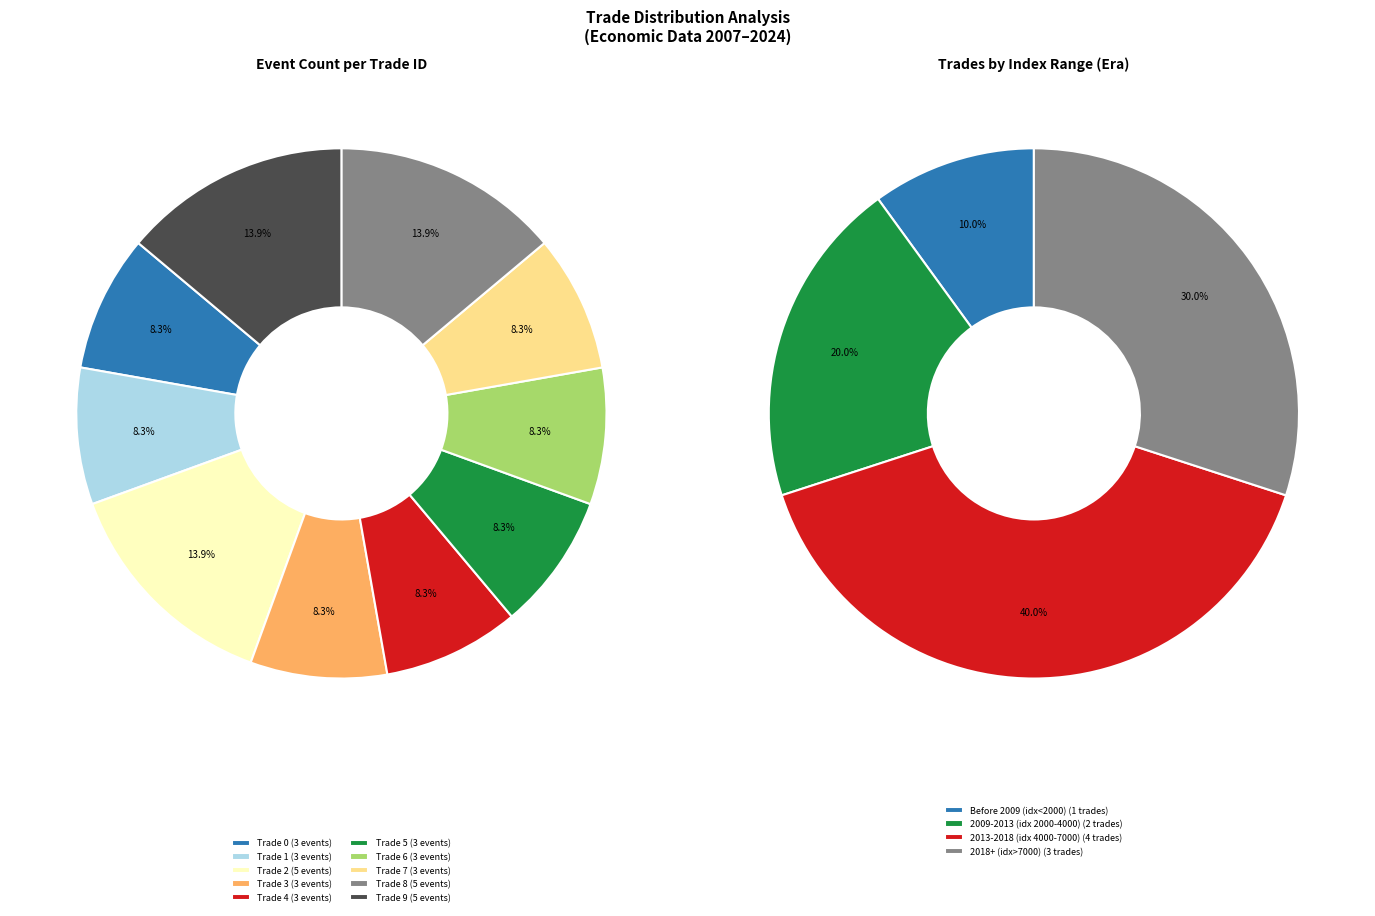

Is Trade 6 the majority of the pie?

No